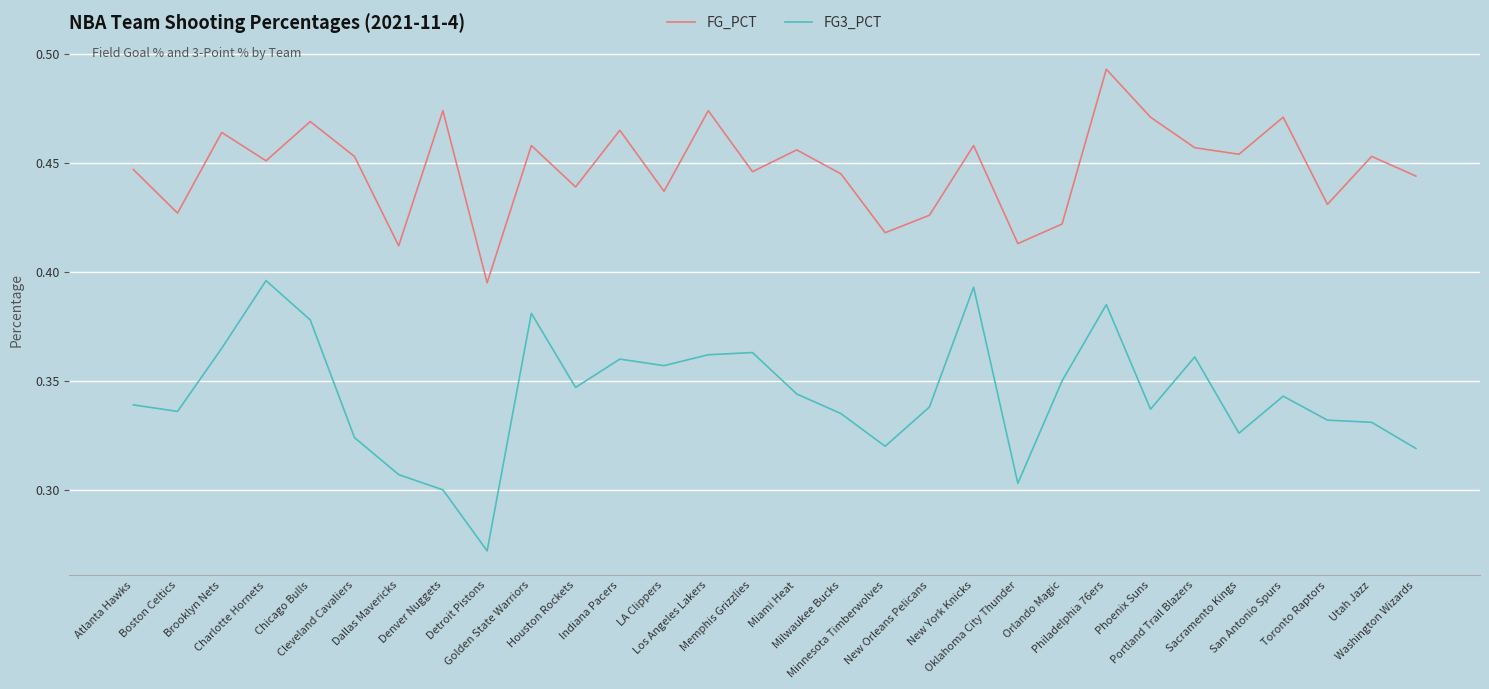

True or false: FG3_PCT has more than 2 points higher than both neighbors.

True